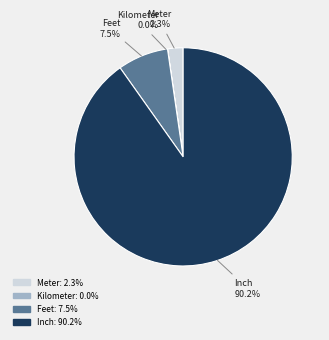

Is there a majority slice in this chart?

Yes